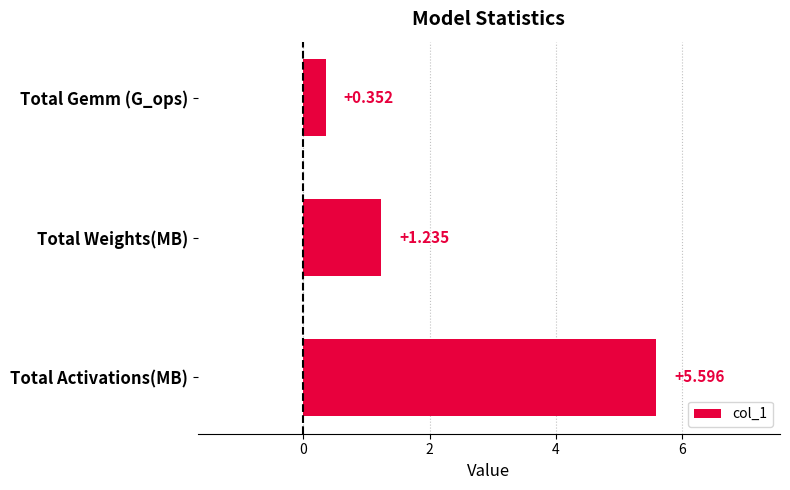

Between Total Gemm (G_ops) and Total Activations(MB), which is larger?

Total Activations(MB)